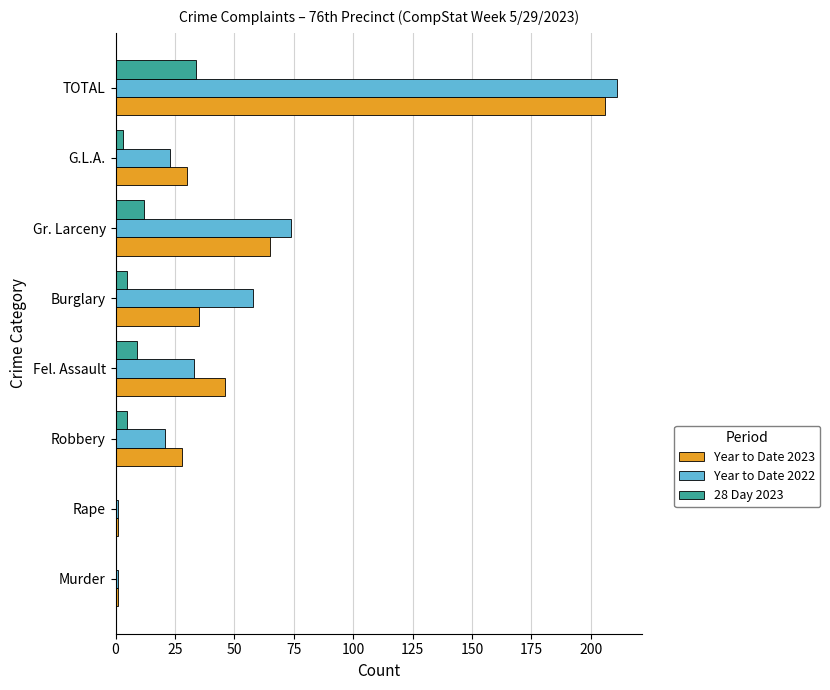

At which category is the sum across all series the highest?

TOTAL